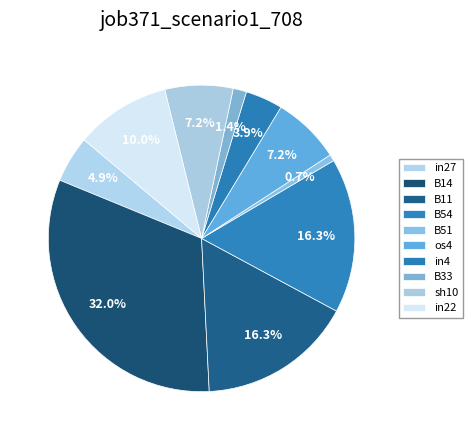

Which category has the biggest portion of the pie?

B14